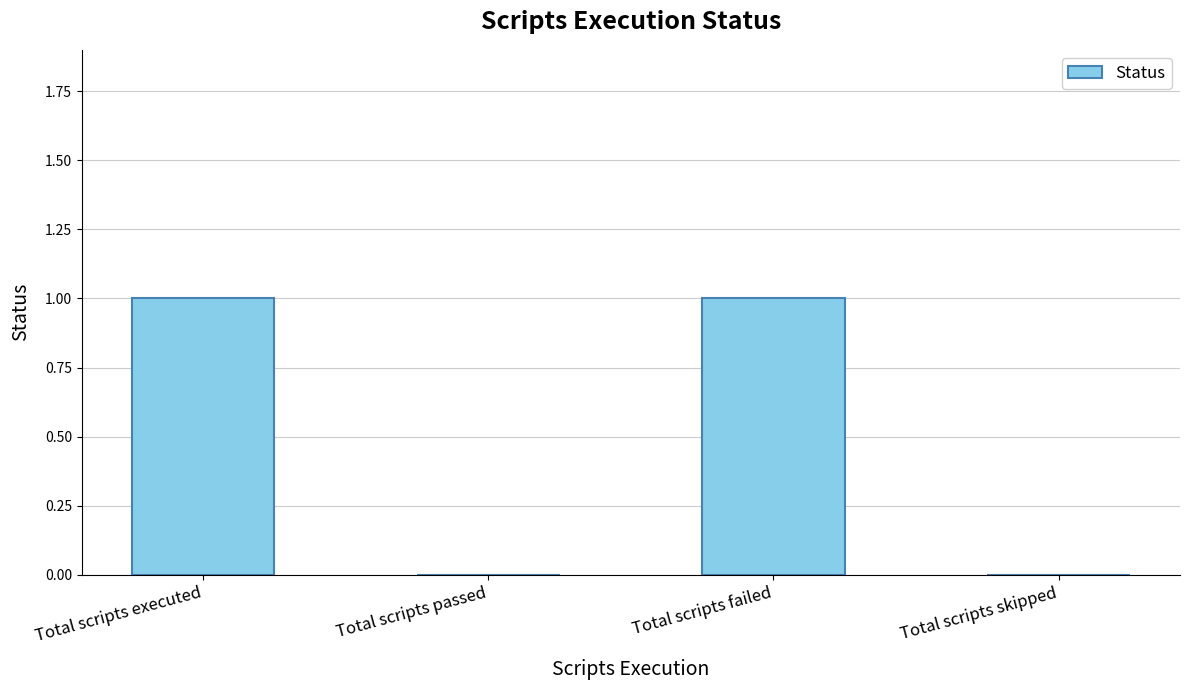

Which has a higher value, Total scripts passed or Total scripts failed?

Total scripts failed